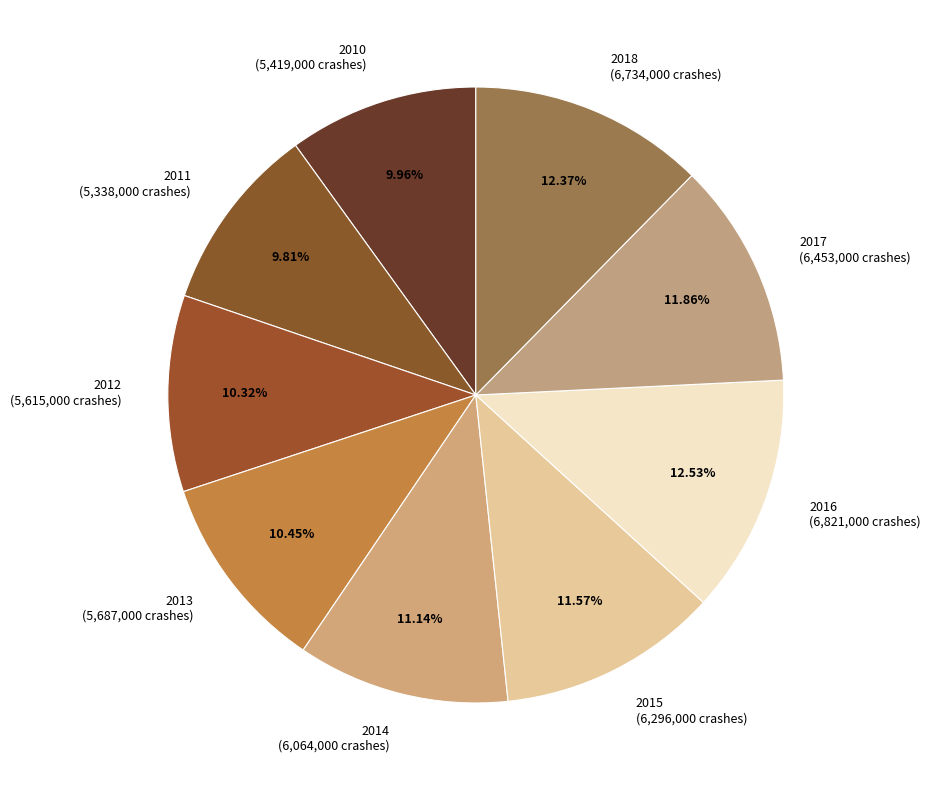

Is it true that 2018 is 12% of the pie?

True